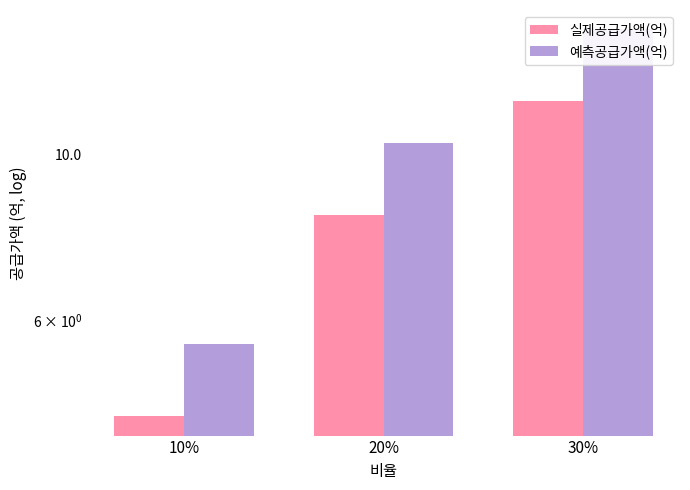

Between 10% and 20%, which series saw the biggest shift?

예측공급가액(억)